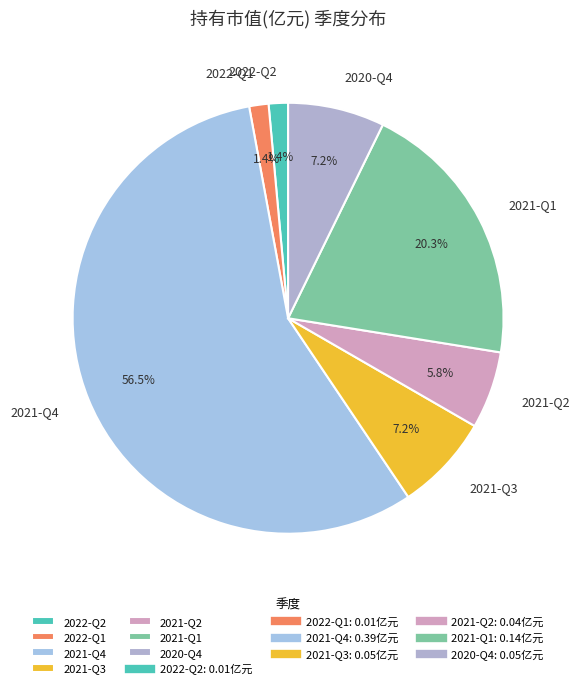

Which category has the biggest portion of the pie?

2021-Q4